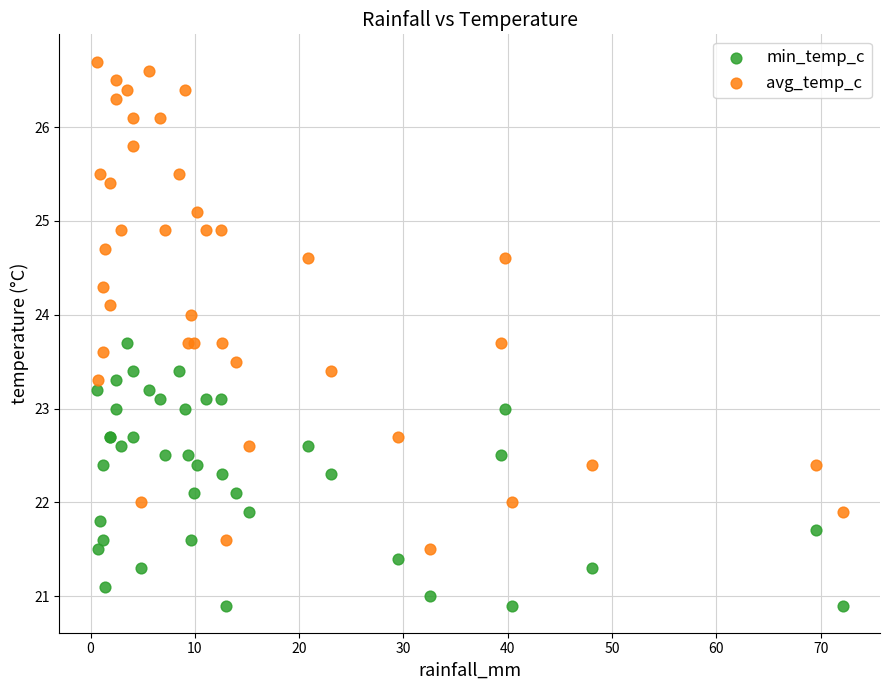

Which series has the largest Y range (max minus min)?

avg_temp_c